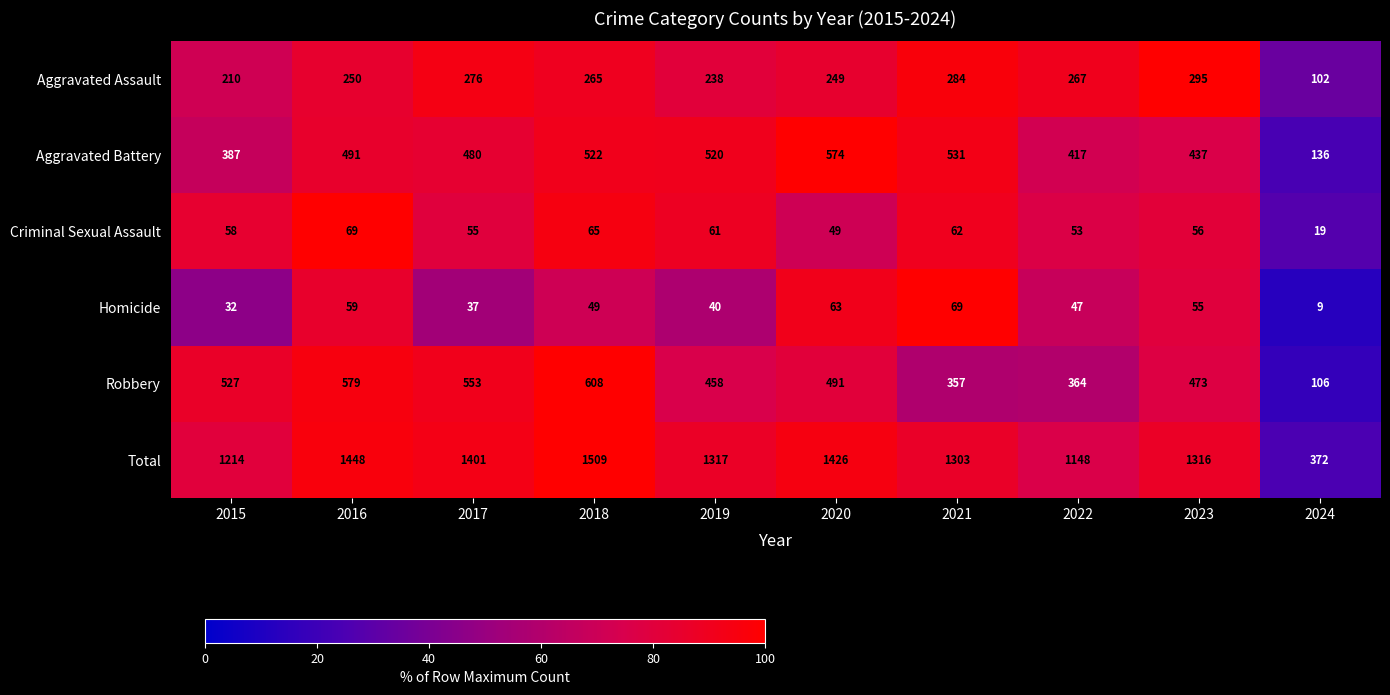

What is the spread (max minus min) of values at 2015?

1182